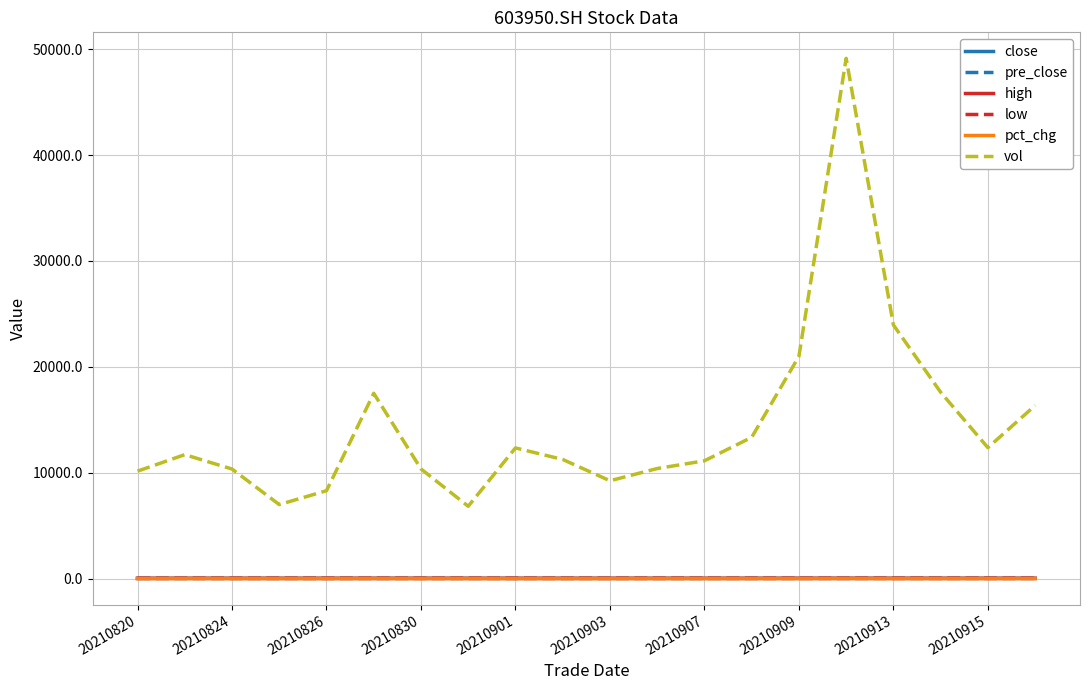

True or false: pct_chg and pre_close intersect in this chart.

False